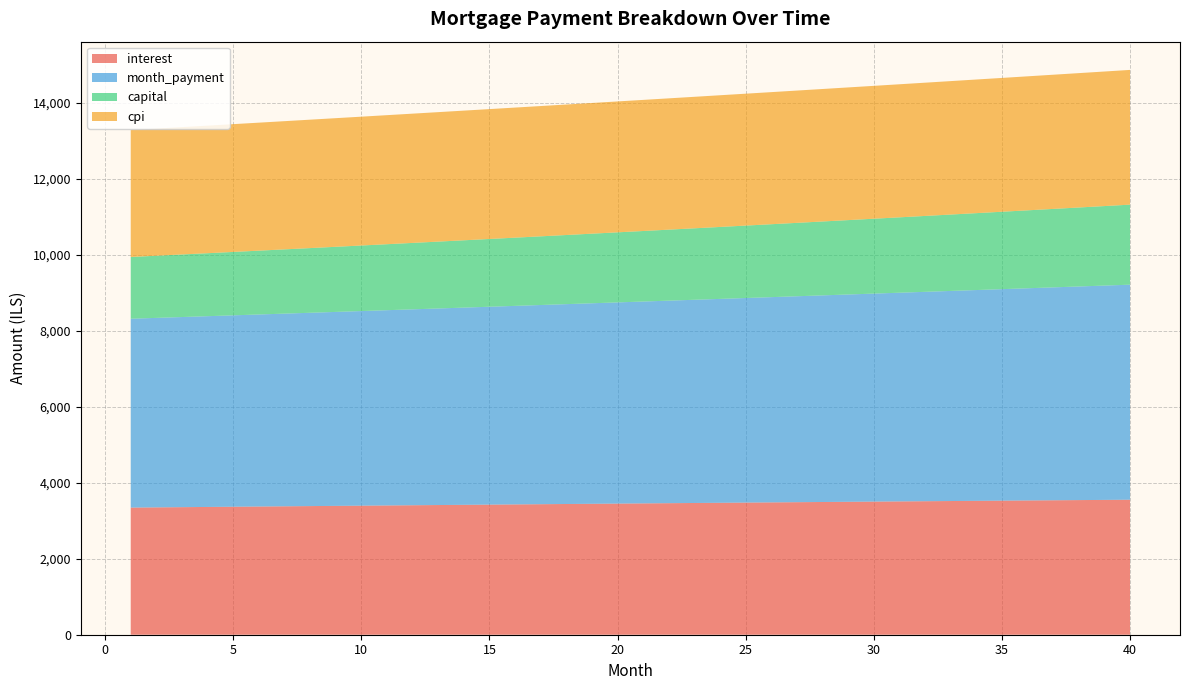

Reading left to right, transcribe all the data shown in this chart.

interest: 3344.4	3350.2	3355.9	3361.5	3367.2	3372.8	3378.5	3384.1	3389.7	3395.2	3400.8	3406.3	3411.8	3417.3	3422.8	3428.2	3433.7	3439.1	3444.4	3449.8	3455.1	3460.5	3465.7	3471.0	3476.2	3481.5	3486.6	3491.8	3497.0	3502.1	3507.1	3512.2	3517.2	3522.2	3527.2	3532.2	3537.1	3542.0	3546.8	3551.6
month_payment: 4968.6	4985.2	5001.8	5018.5	5035.2	5052.0	5068.8	5085.7	5102.7	5119.7	5136.8	5153.9	5171.1	5188.3	5205.6	5222.9	5240.4	5257.8	5275.3	5292.9	5310.6	5328.3	5346.0	5363.9	5381.7	5399.7	5417.7	5435.7	5453.9	5472.0	5490.3	5508.6	5526.9	5545.4	5563.8	5582.4	5601.0	5619.7	5638.4	5657.2
capital: 1624.2	1635.0	1646.0	1656.9	1668.0	1679.1	1690.4	1701.6	1713.0	1724.4	1736.0	1747.6	1759.2	1771.0	1782.8	1794.7	1806.7	1818.8	1830.9	1843.1	1855.4	1867.8	1880.3	1892.9	1905.5	1918.2	1931.0	1943.9	1956.9	1970.0	1983.1	1996.4	2009.7	2023.1	2036.6	2050.2	2063.9	2077.7	2091.6	2105.5
cpi: 3339.0	3344.7	3350.4	3356.0	3361.6	3367.3	3372.8	3378.4	3384.0	3389.5	3395.0	3400.5	3406.0	3411.4	3416.8	3422.3	3427.6	3433.0	3438.3	3443.7	3449.0	3454.2	3459.5	3464.7	3469.9	3475.1	3480.2	3485.3	3490.4	3495.5	3500.5	3505.6	3510.5	3515.5	3520.4	3525.3	3530.2	3535.0	3539.8	3544.6